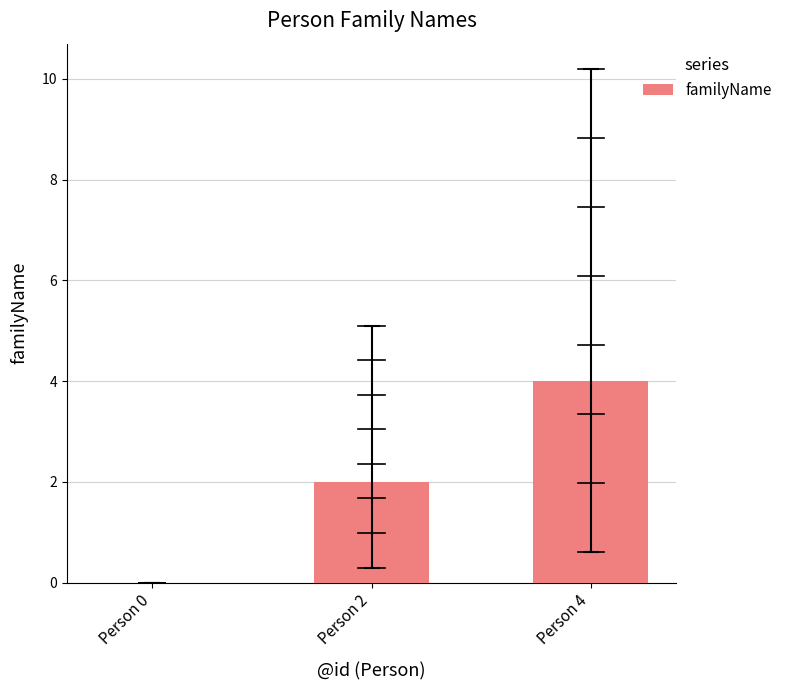

At which category does the chart reach its peak across all series?

Person 4